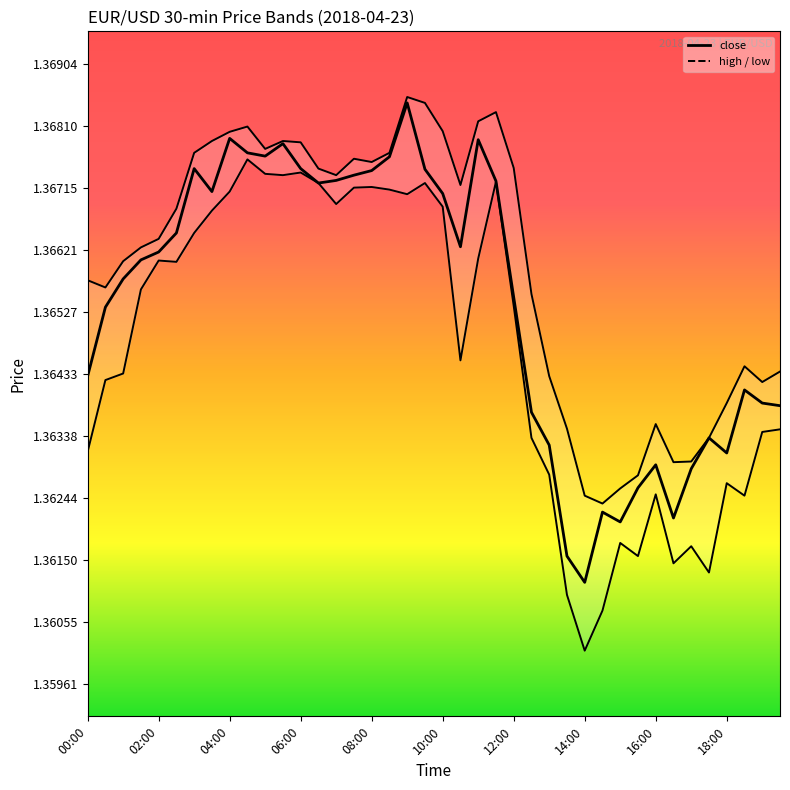

What is the value of the 7th point from the left?

1.4